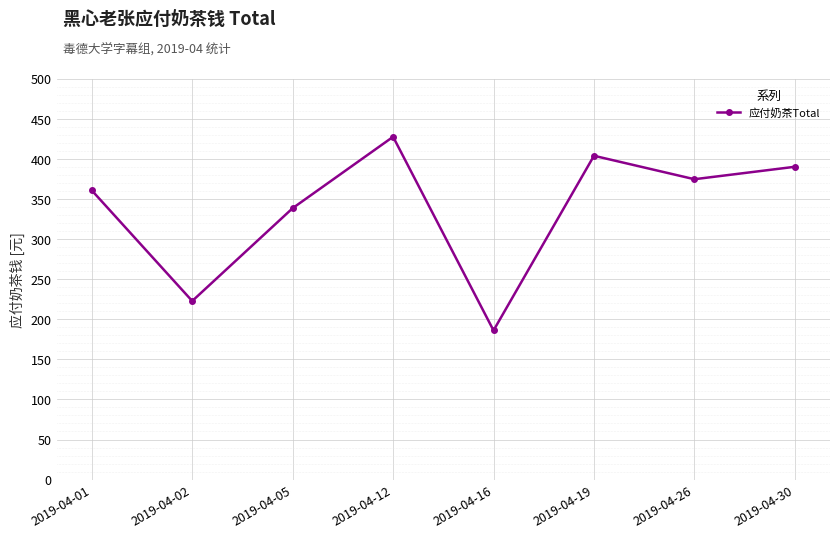

How many series are shown in this chart?

1